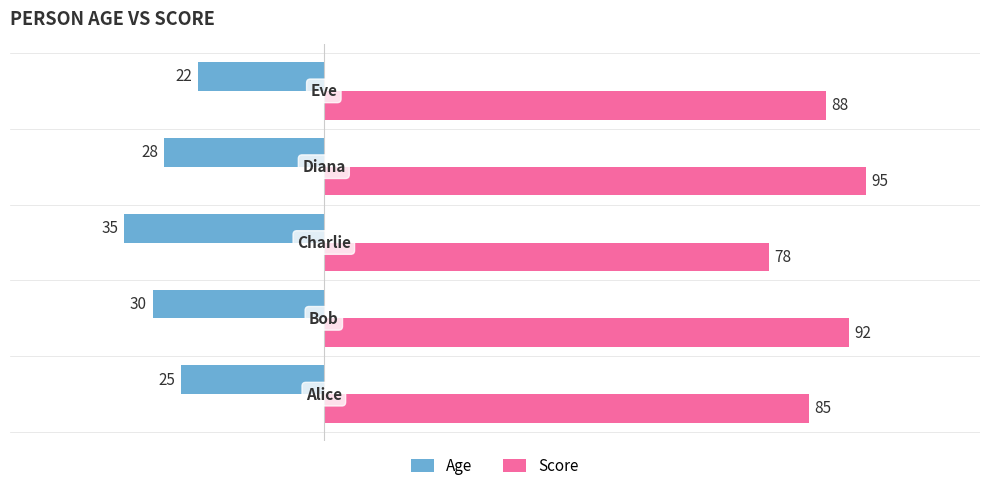

Count the Age values in the range -30 to -25.

3